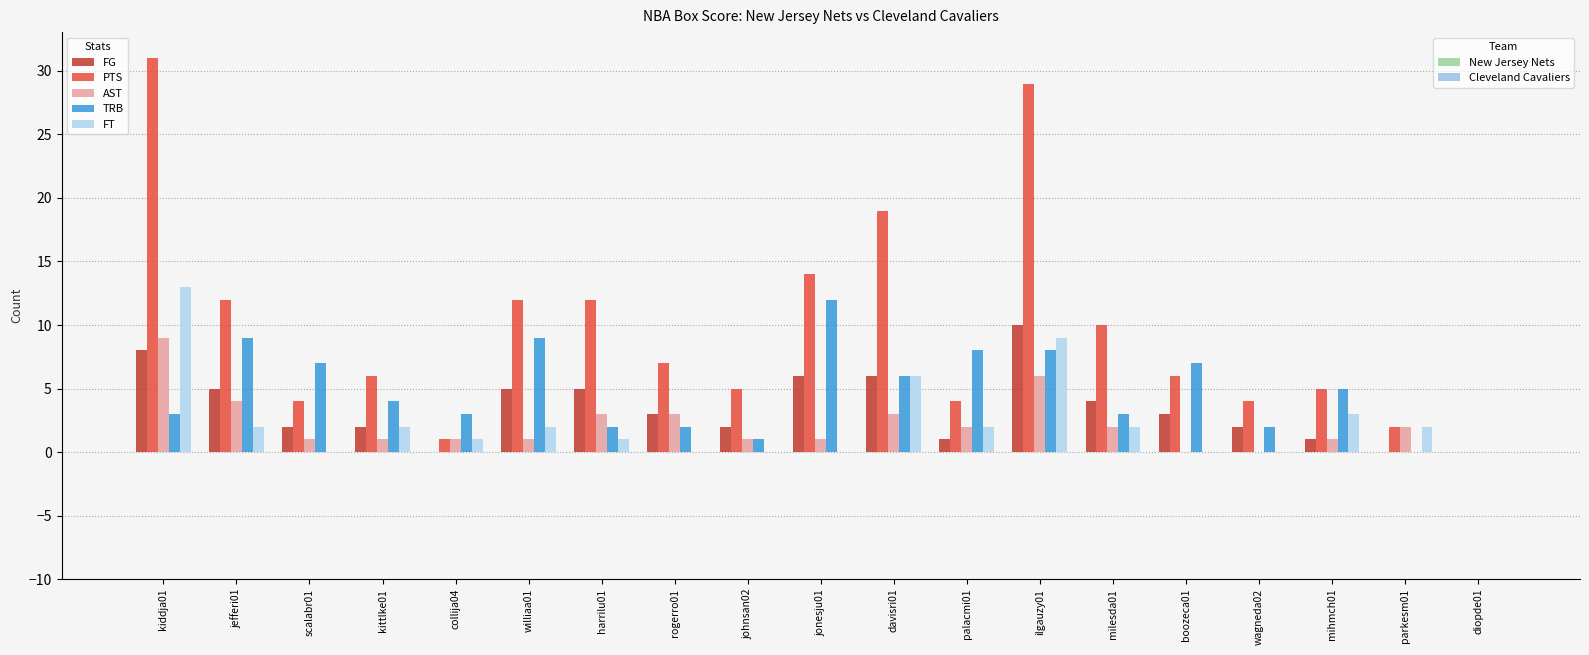

At which category does the chart reach its peak across all series?

kiddja01